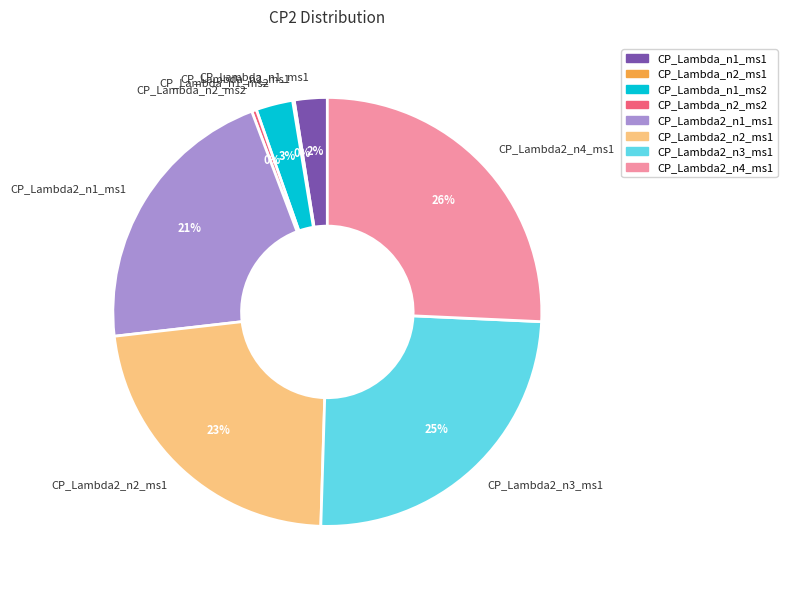

Does any single category account for the majority?

No